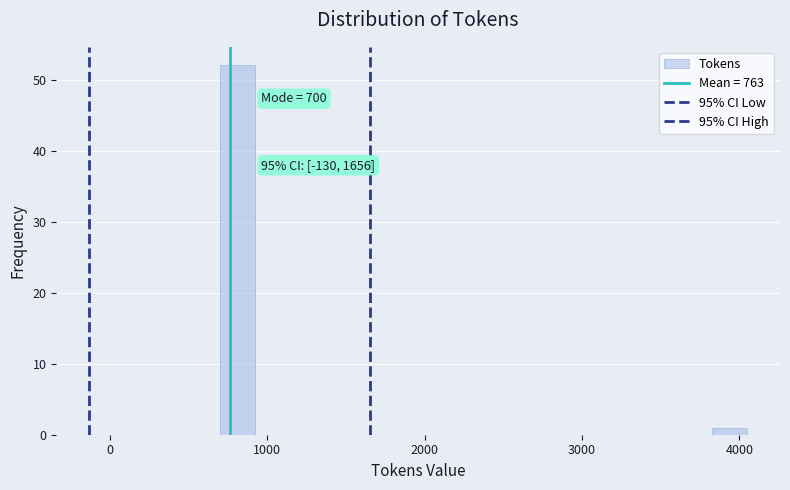

Read against the x-axis, roughly where is the centre of the tallest bar?

800